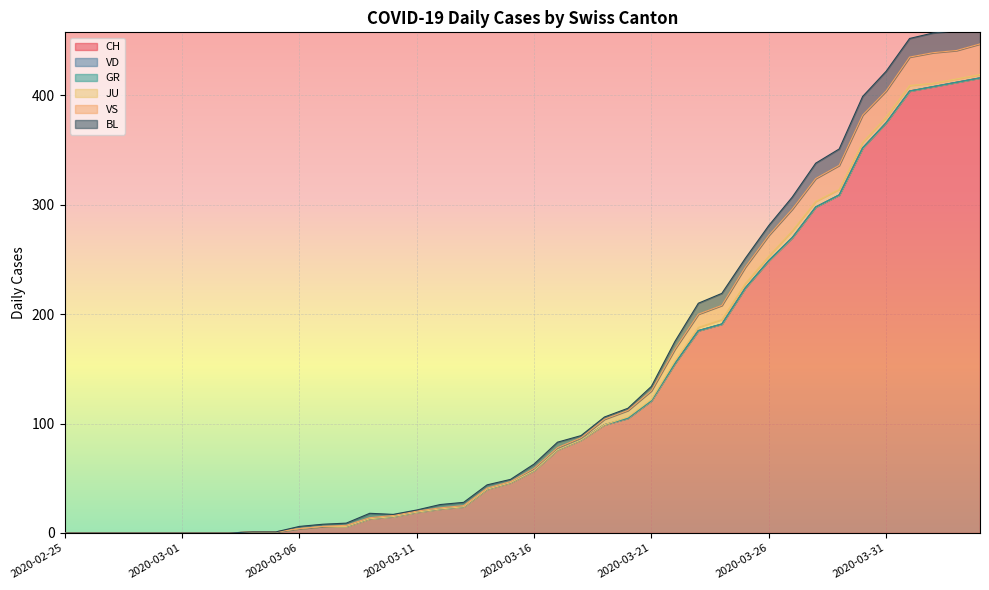

What is the label of the 21st point from the right?

2020-03-15